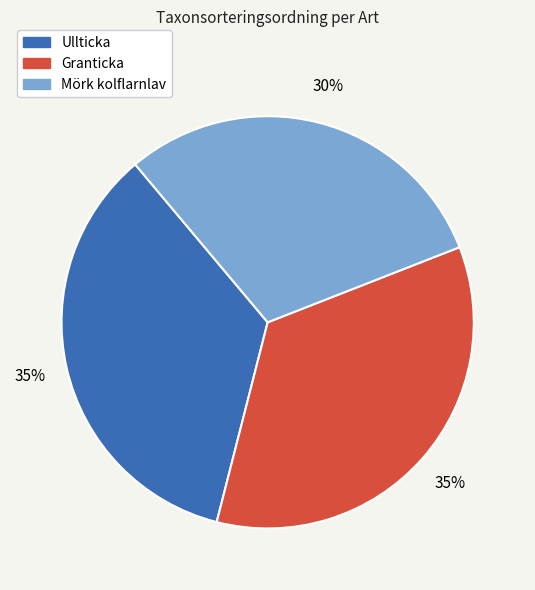

To the nearest percent, what is the average slice percentage?

33%